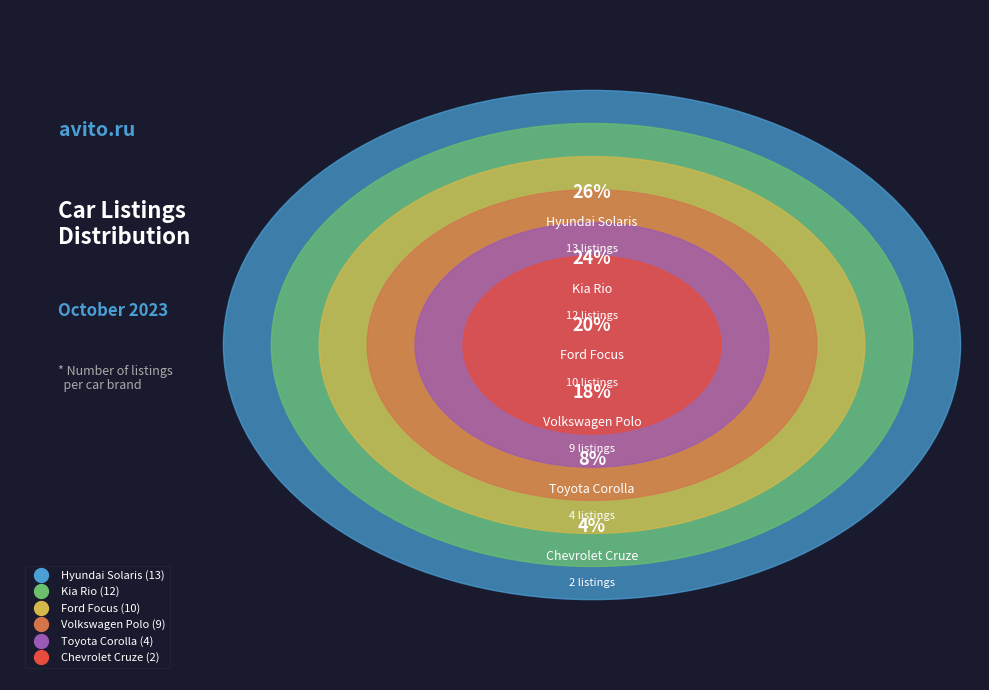

To the nearest percent, what percentage of the pie is Kia Rio?

24%